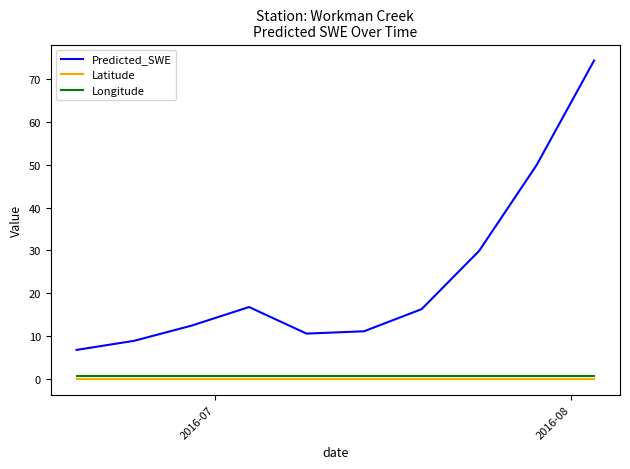

What is the lowest value of the Predicted_SWE series?

6.8